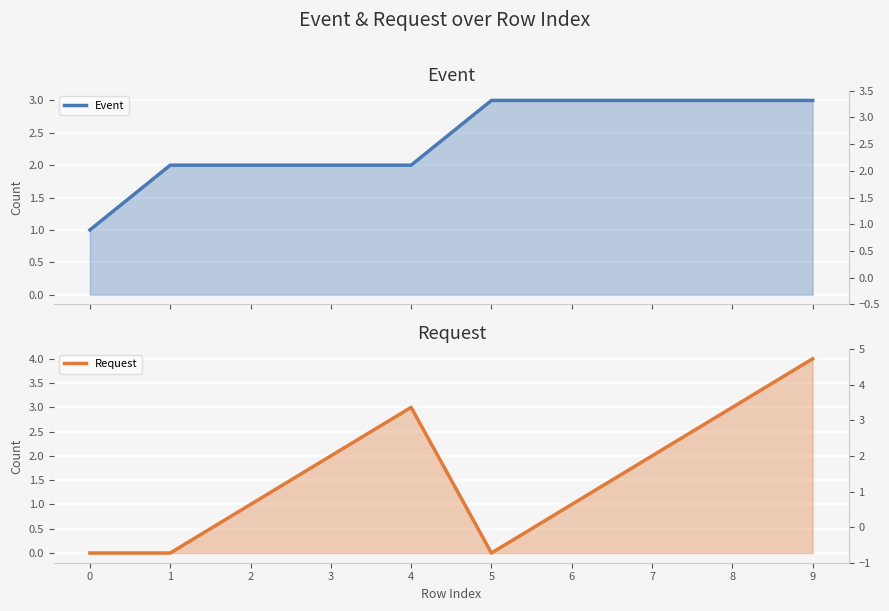

Where do Event (line) and Request (line) first cross each other?

4 and 5